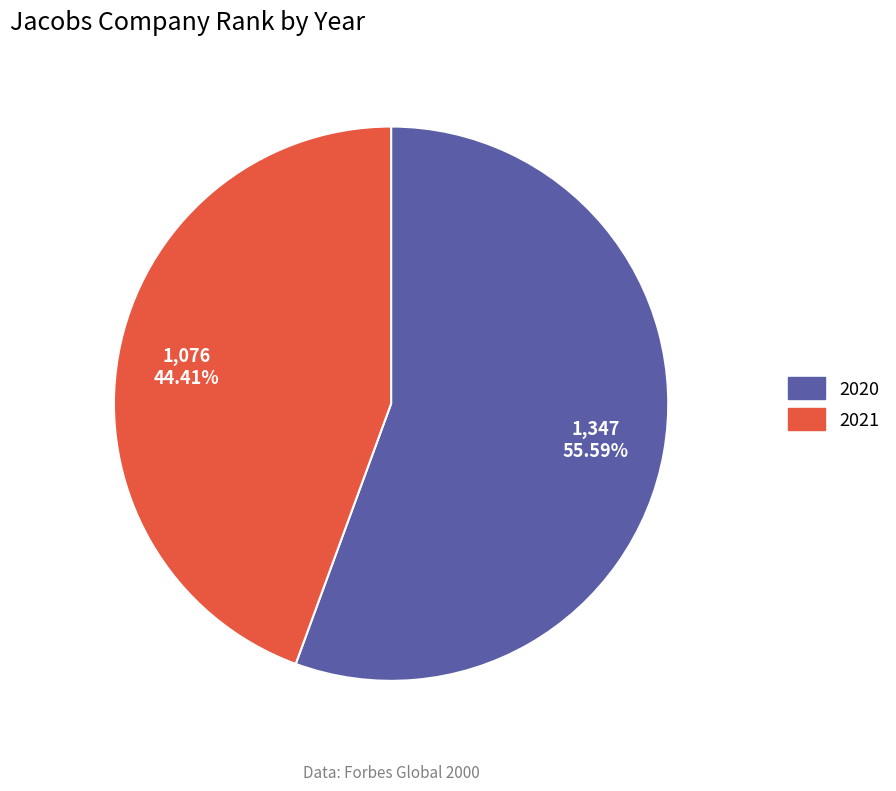

What is the smallest slice in the pie chart?

2021